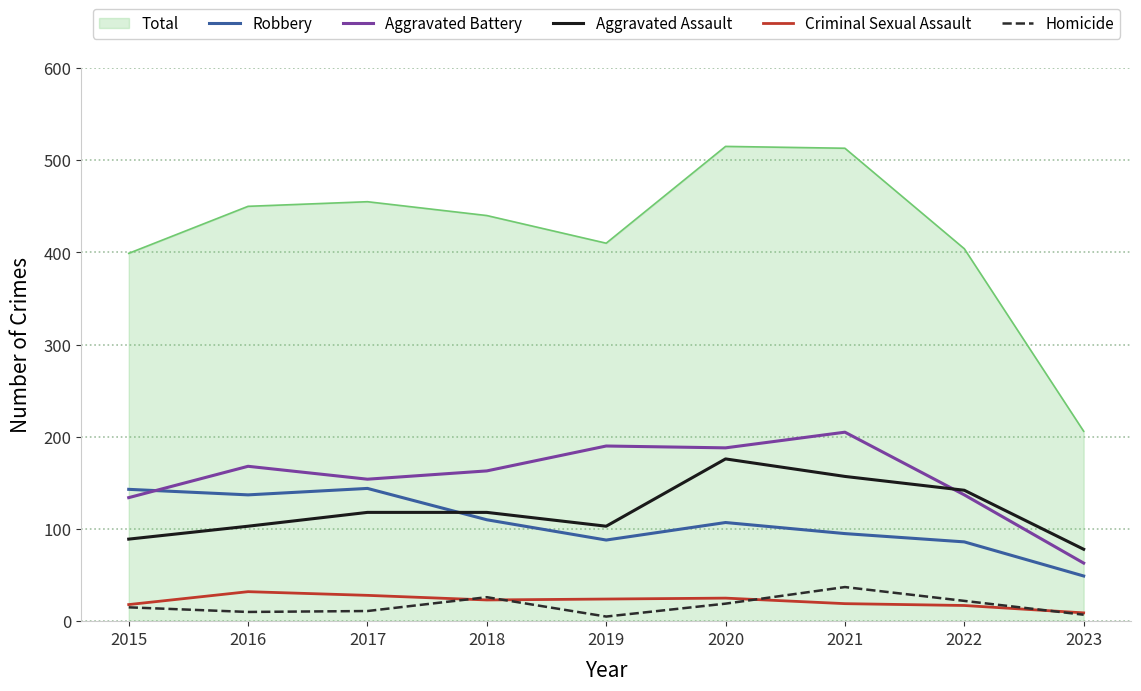

Is it true that Robbery equals 63 at 2021?

False